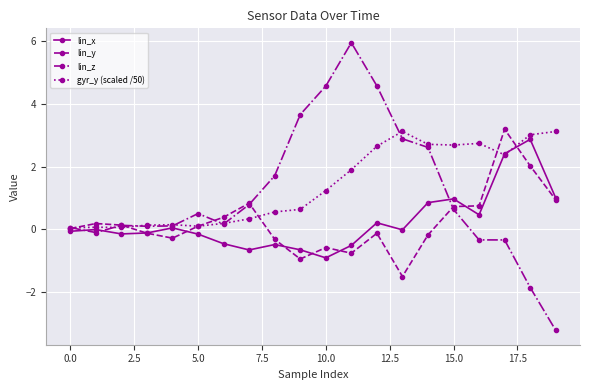

Count the number of categories in the chart.

20